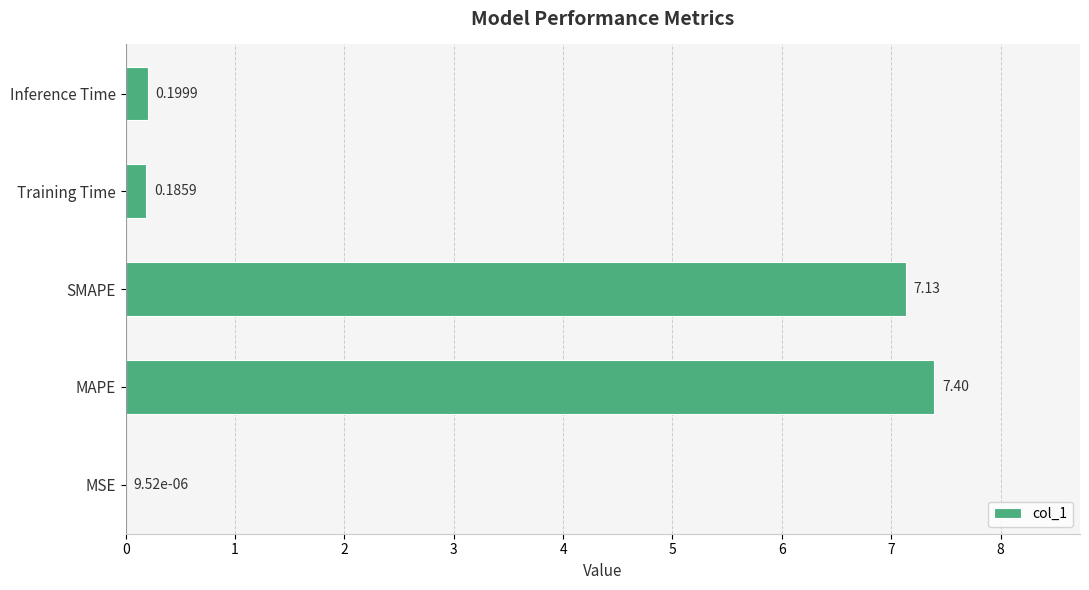

Between SMAPE and Inference Time, which is larger?

SMAPE